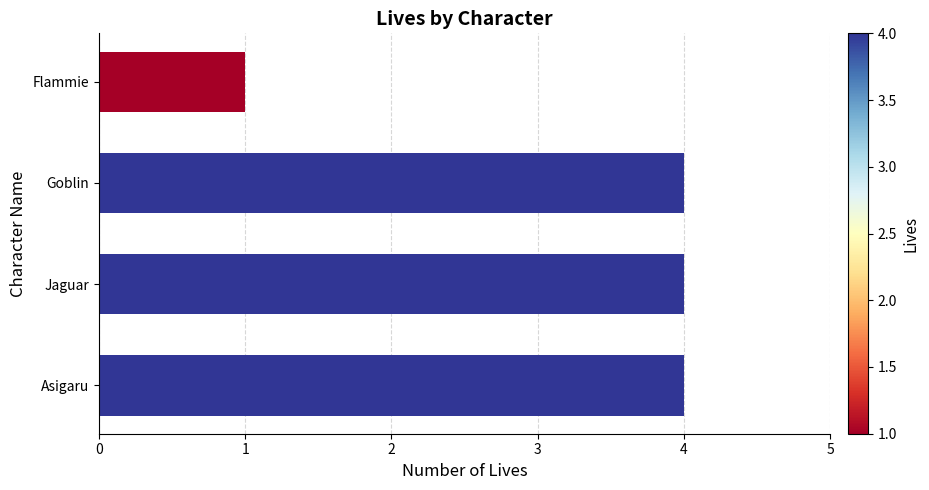

What is the label of the 4th bar from the bottom?

Flammie